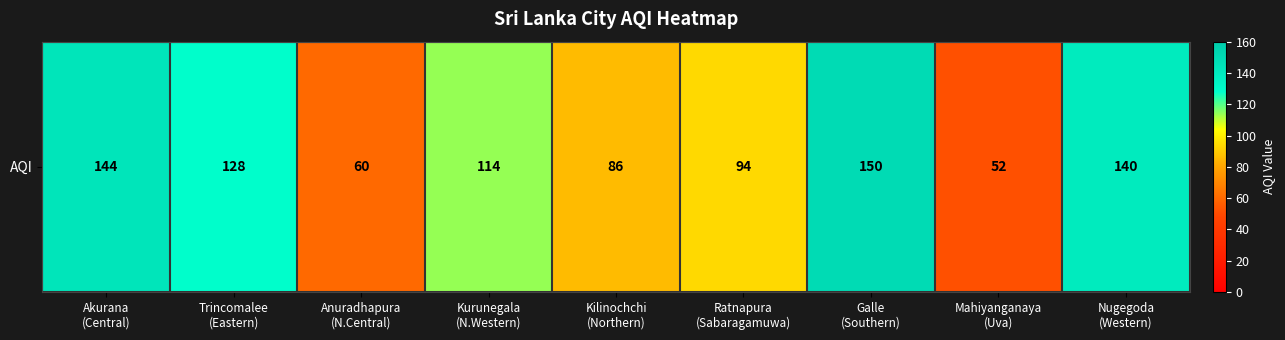

What is the approximate value at Ratnapura
(Sabaragamuwa), to the nearest 5?

95